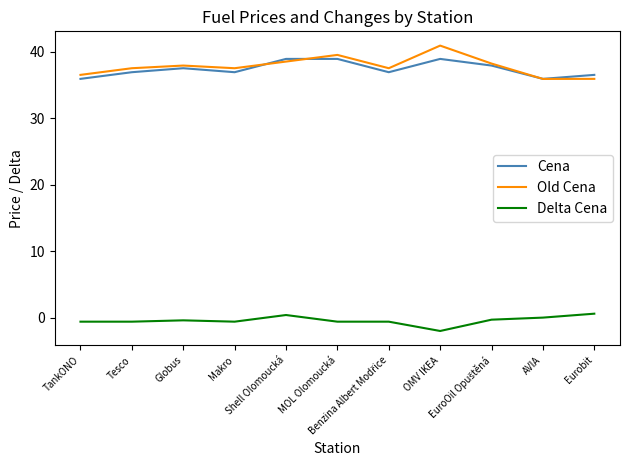

What is the difference between the Cena values at Shell Olomoucká and TankONO?

3.0